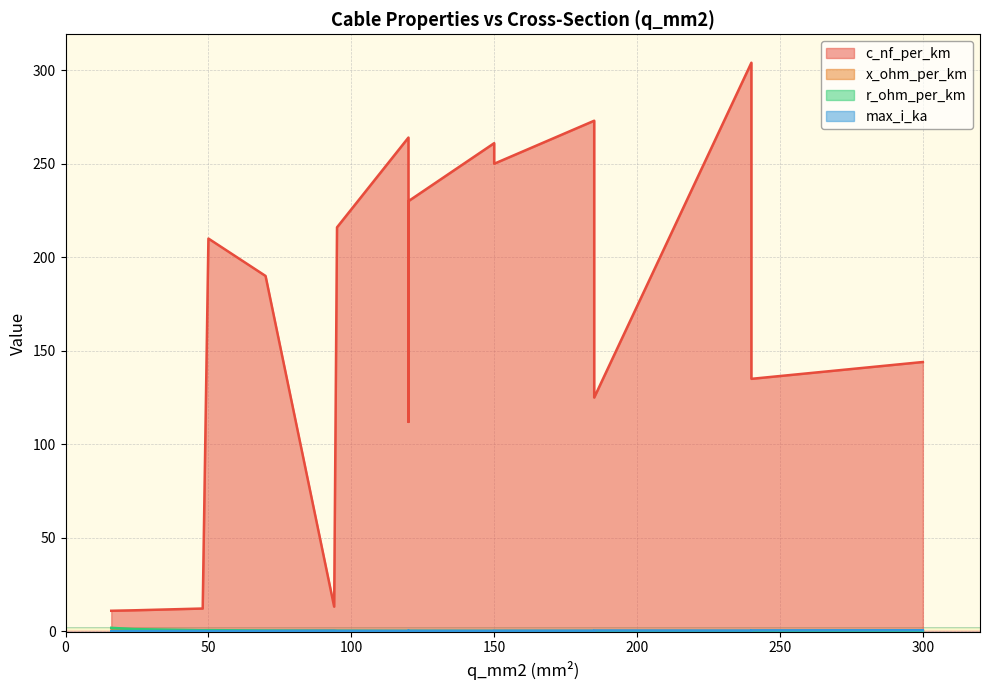

What is the average value of the c_nf_per_km series?

162.5